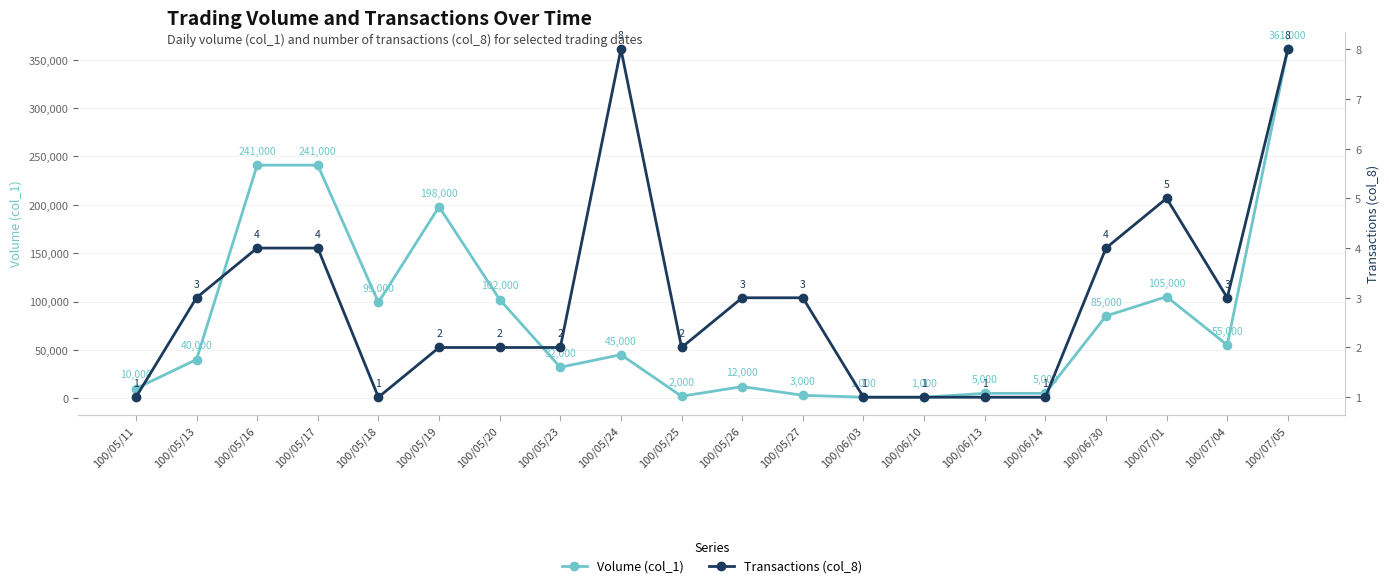

At which label does Volume (col_1) first exceed 45000?

100/05/16